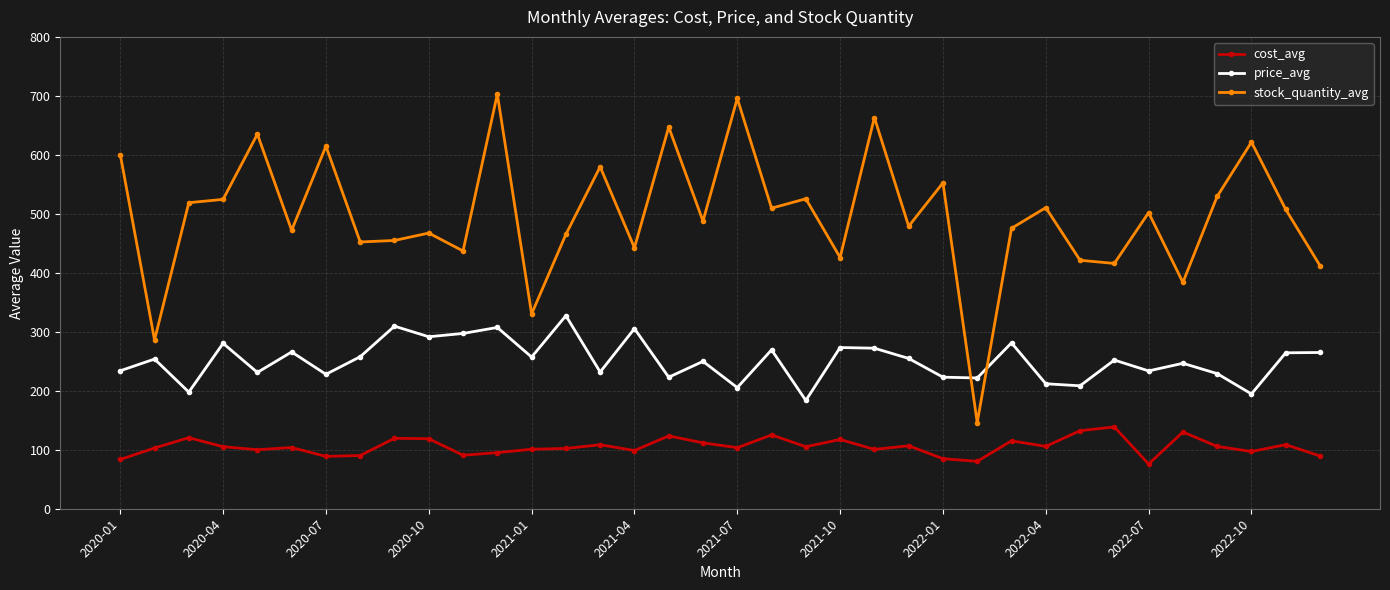

What is the difference between the maximum and minimum values in the price_avg series?

143.7